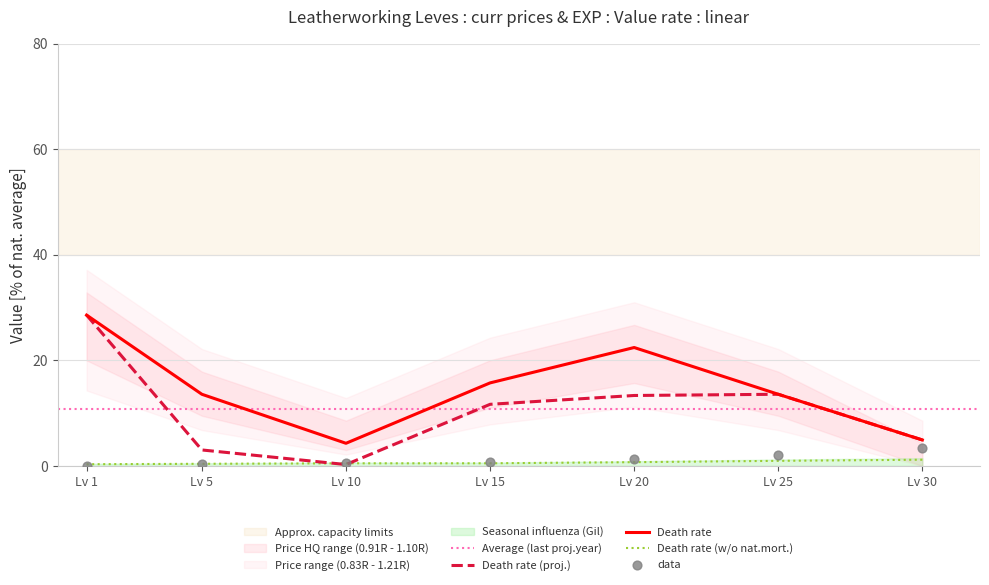

Which series has the largest total across all categories?

currentAveragePriceHQ